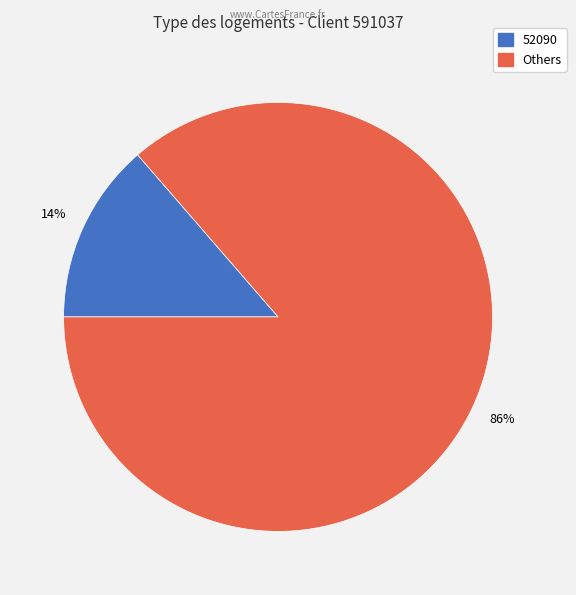

Does any single category account for the majority?

Yes